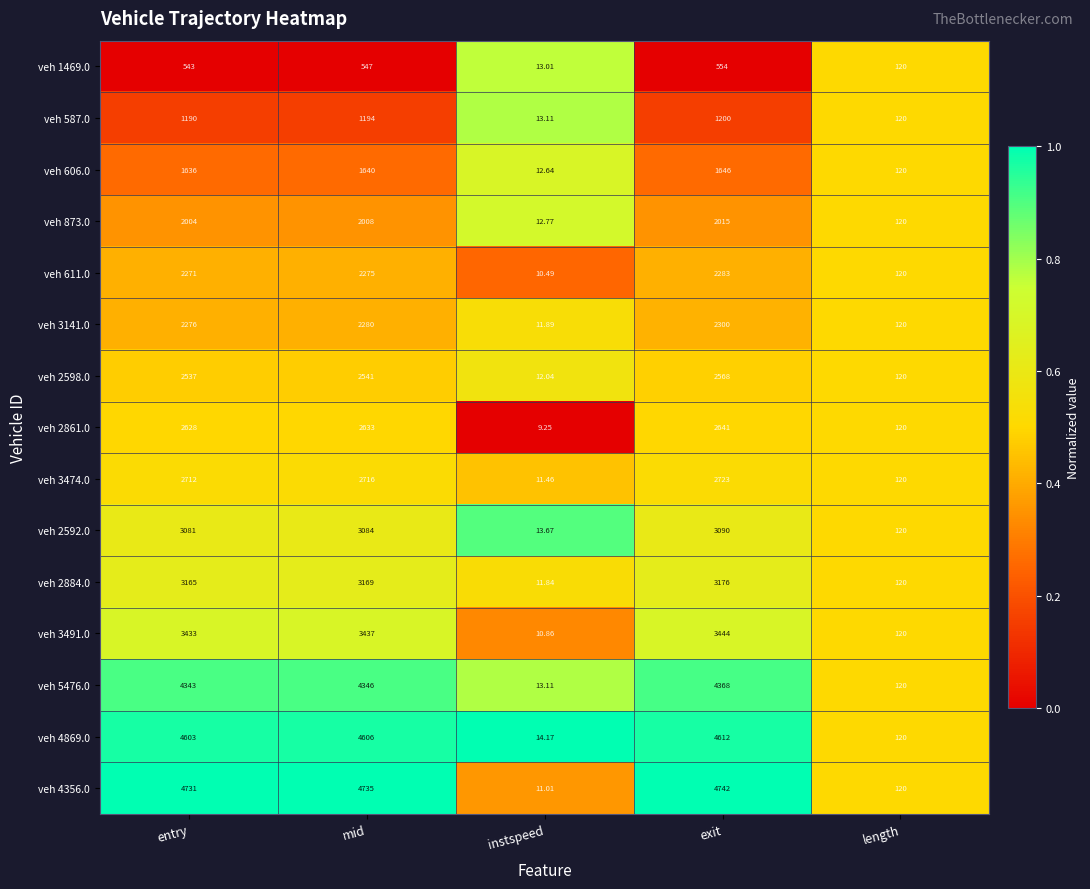

Is the value of veh 2598.0 at instspeed greater than the value of veh 587.0 at mid?

No